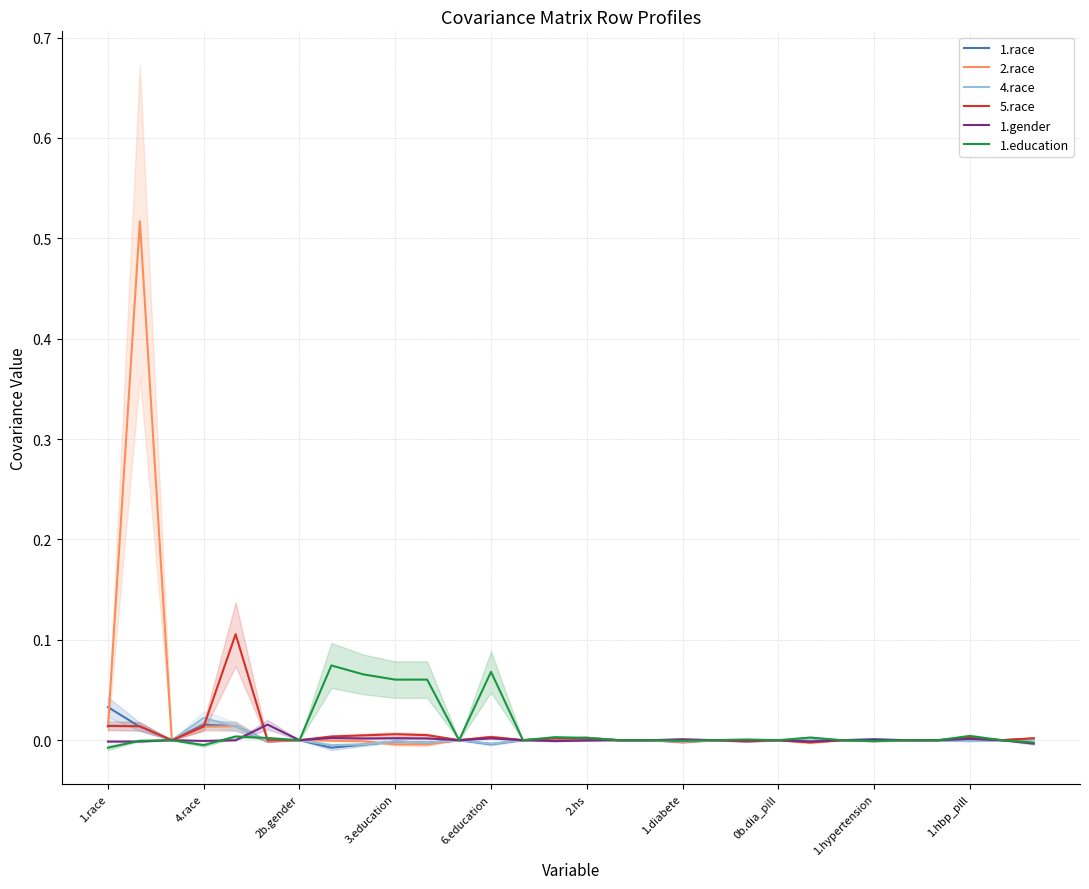

The 1.race series shows 0.0 at 14. True or false?

False